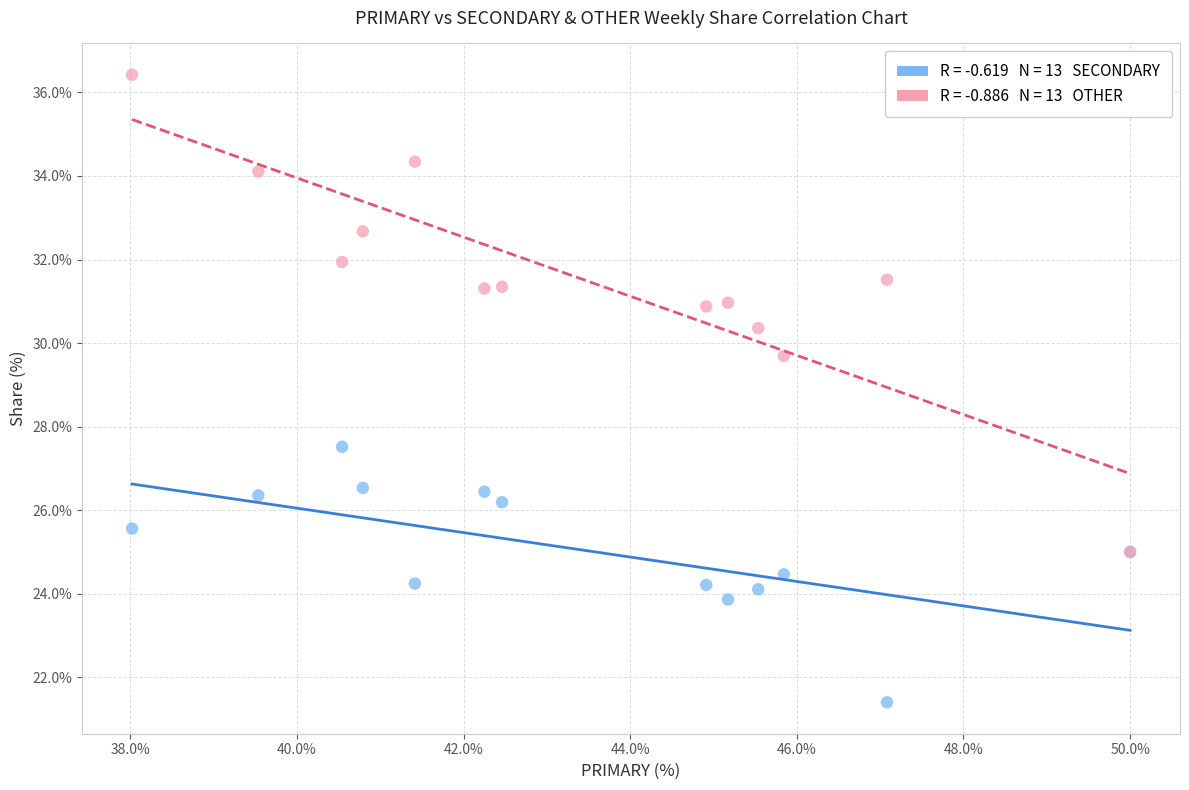

Across all series, what Y value is closest to 28?

27.5